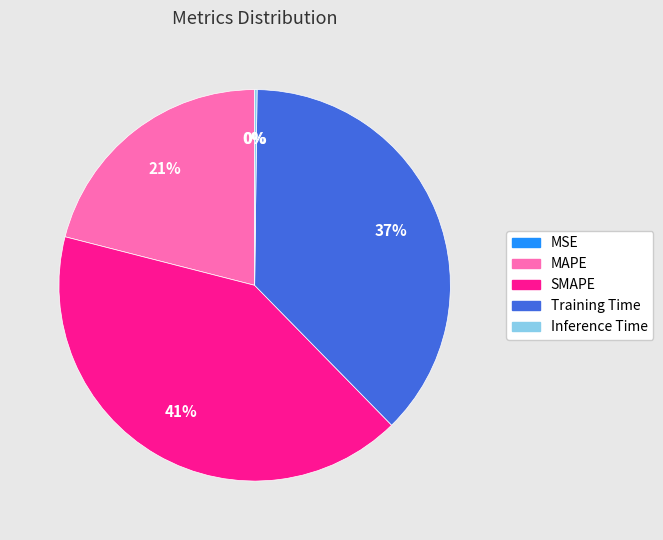

To the nearest percent, what is the difference between the largest and smallest slice percentages?

41%